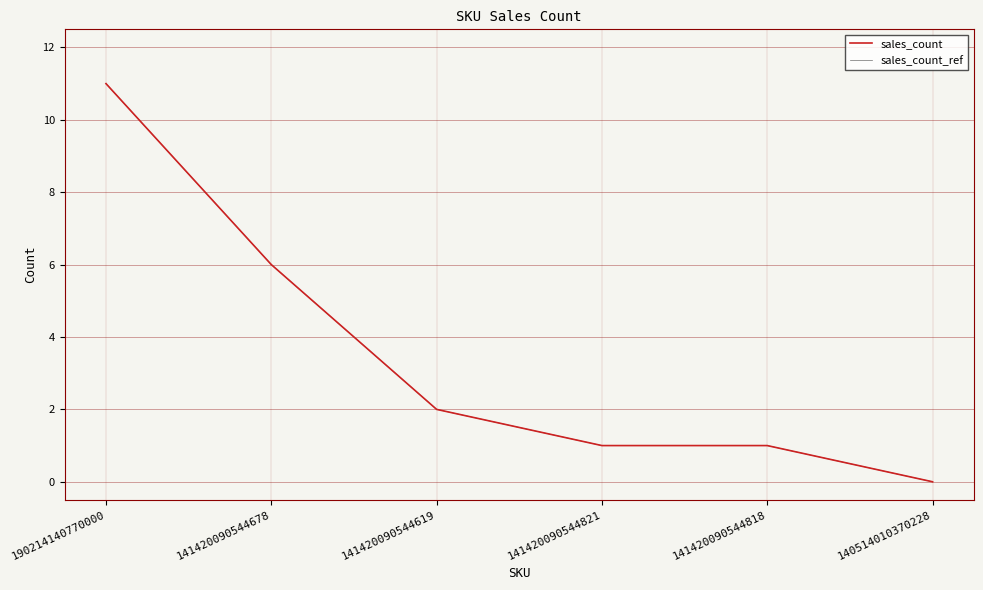

What is the difference between the sales_count values at 141420090544821 and 140514010370228?

1